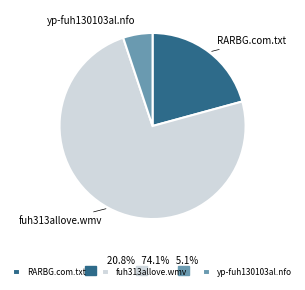

Does any single category account for the majority?

Yes